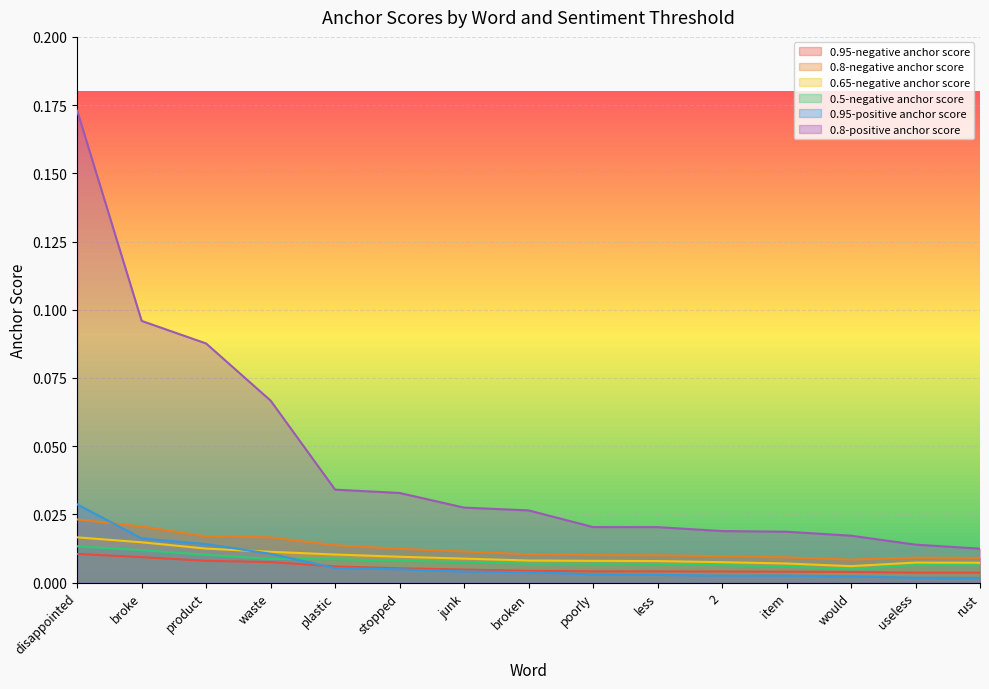

What is the total value across all series at less?

0.1